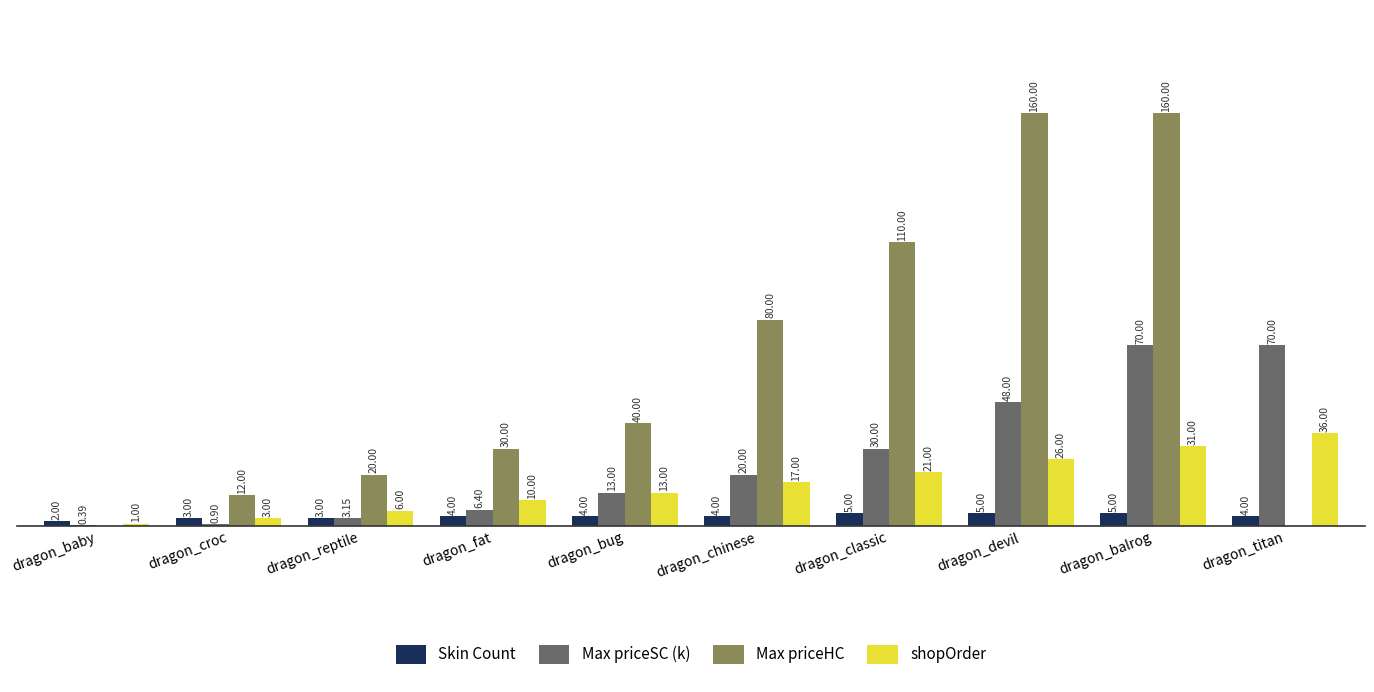

At which label is shopOrder closest to 18?

dragon_chinese